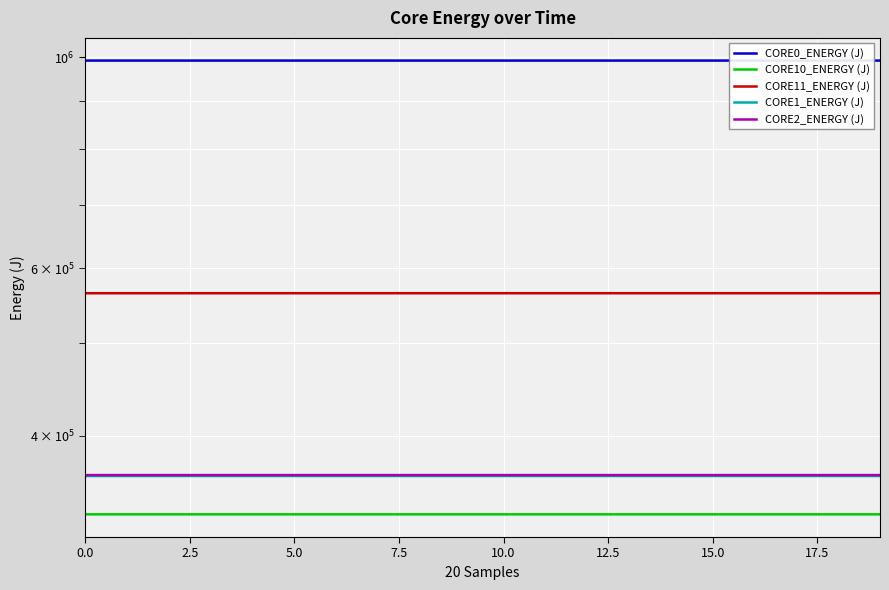

What value does the CORE2_ENERGY (J) series have at 19?

363493.3